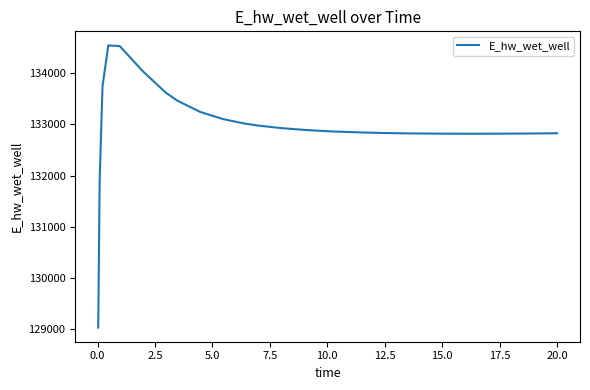

What is the maximum value shown in the chart?

134537.8